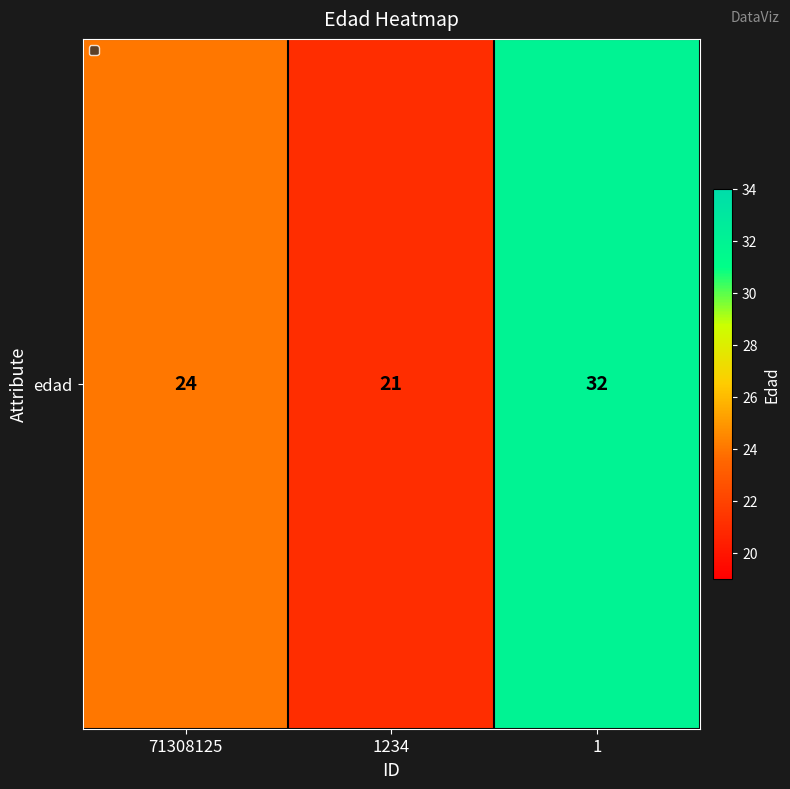

Read the value at 71308125.

24